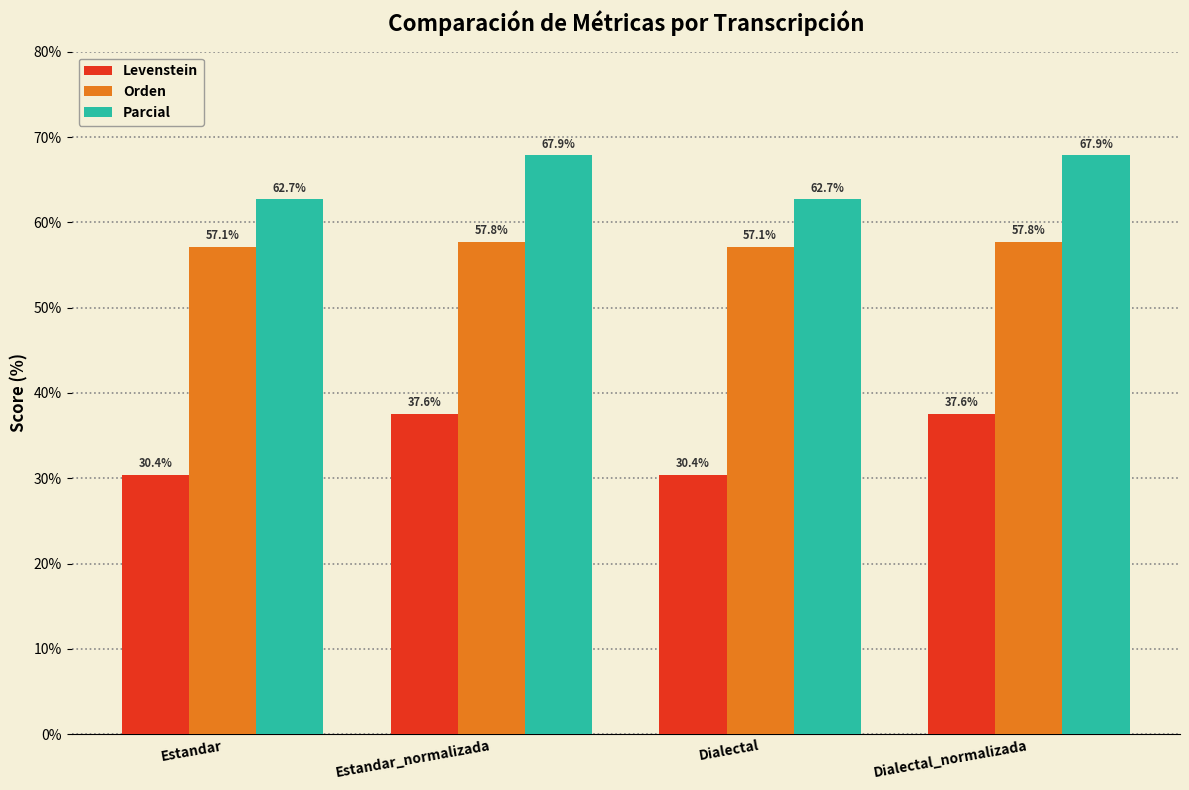

Which series has the largest total across all categories?

Parcial